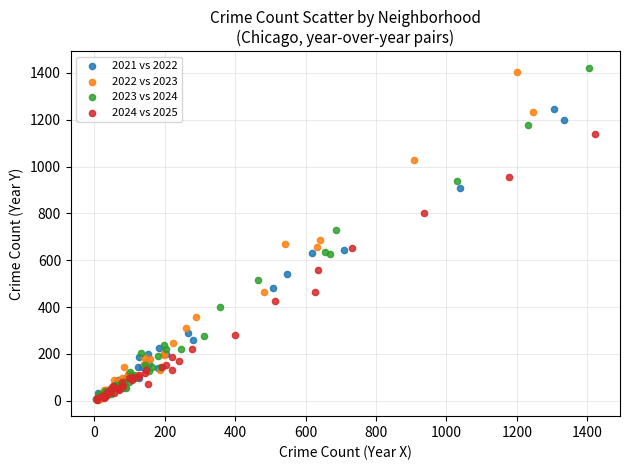

Which series contains the highest Y value?

2023 vs 2024